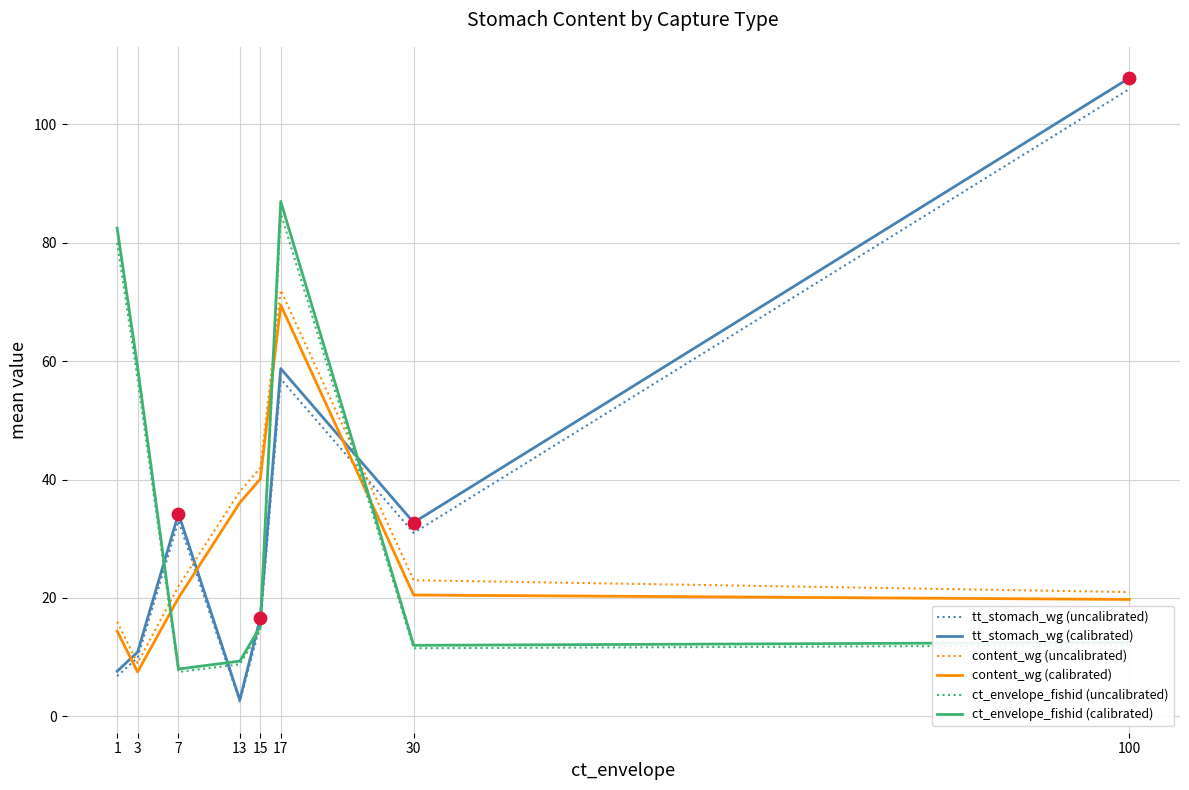

Which series has the largest total across all categories?

ct_envelope_fishid (calibrated)